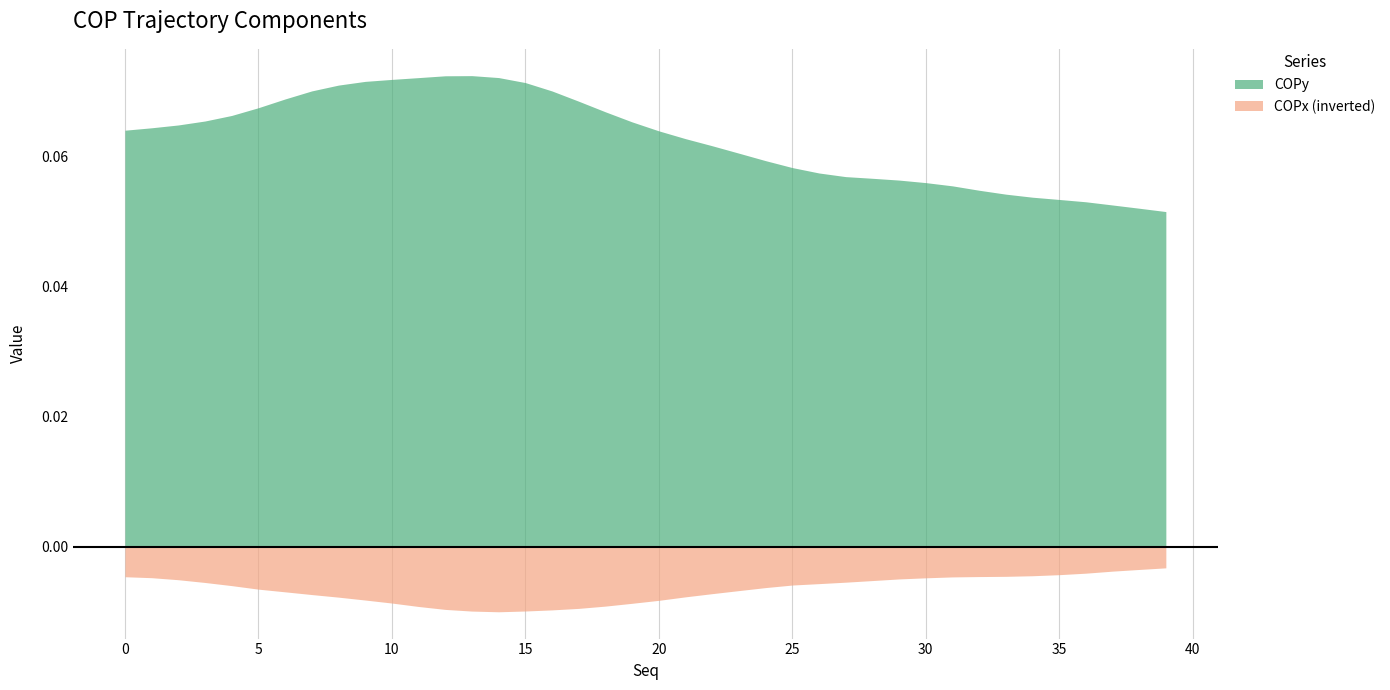

At how many categories does at least one series exceed 0?

40